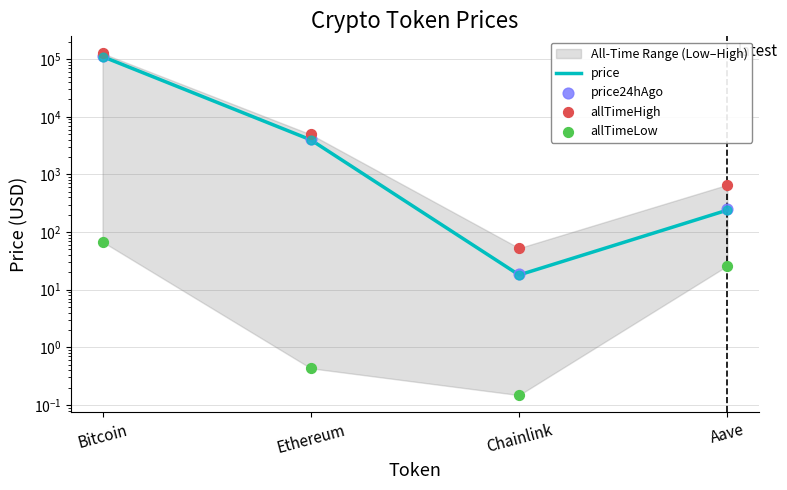

At which category is the sum across all series the highest?

Bitcoin